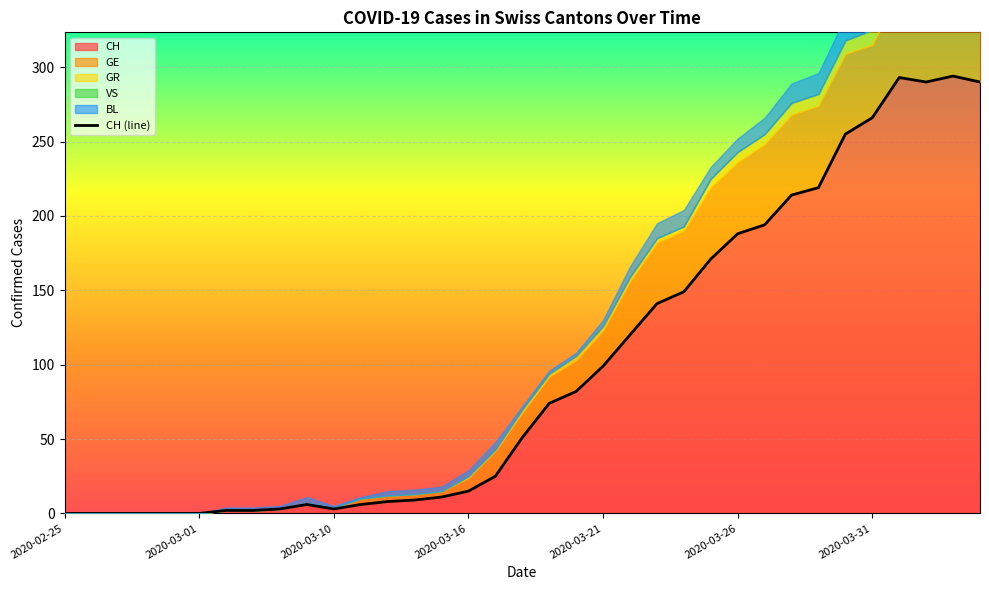

What is the change in value from 22 to 28?

+78